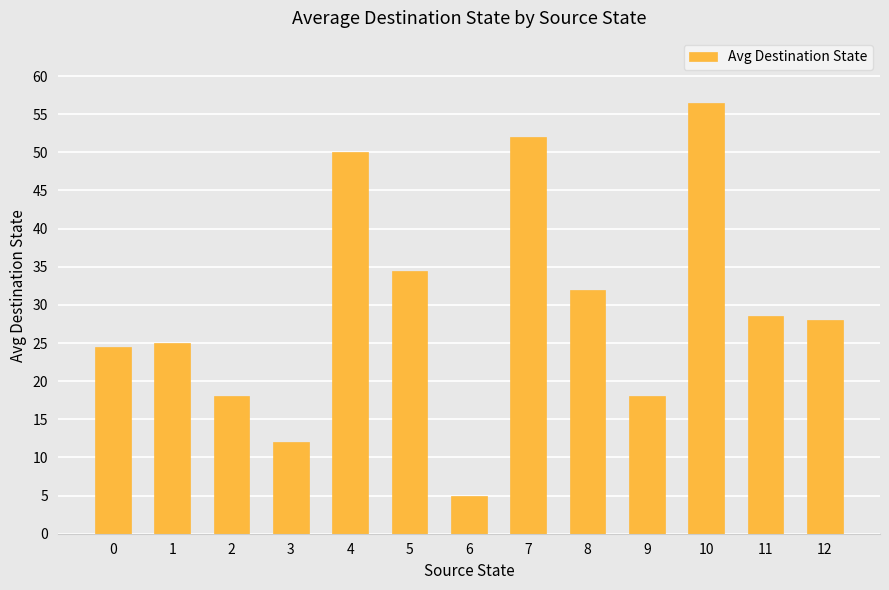

What is the value of the 8th bar from the left?

52.0